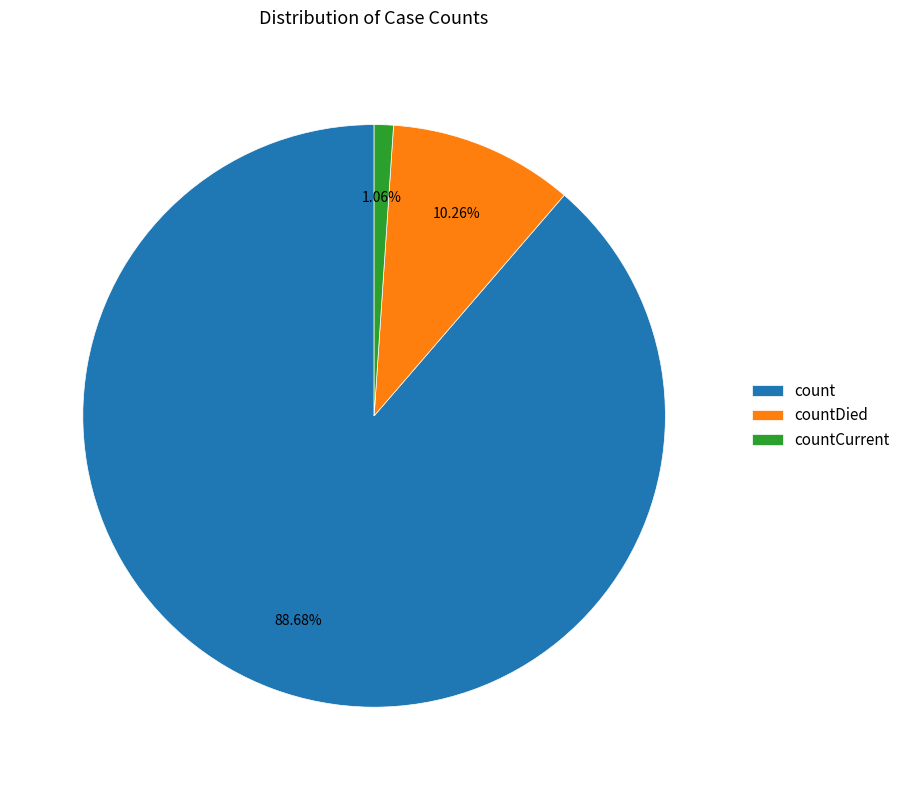

How much of the chart is everything except countCurrent?

98.9%